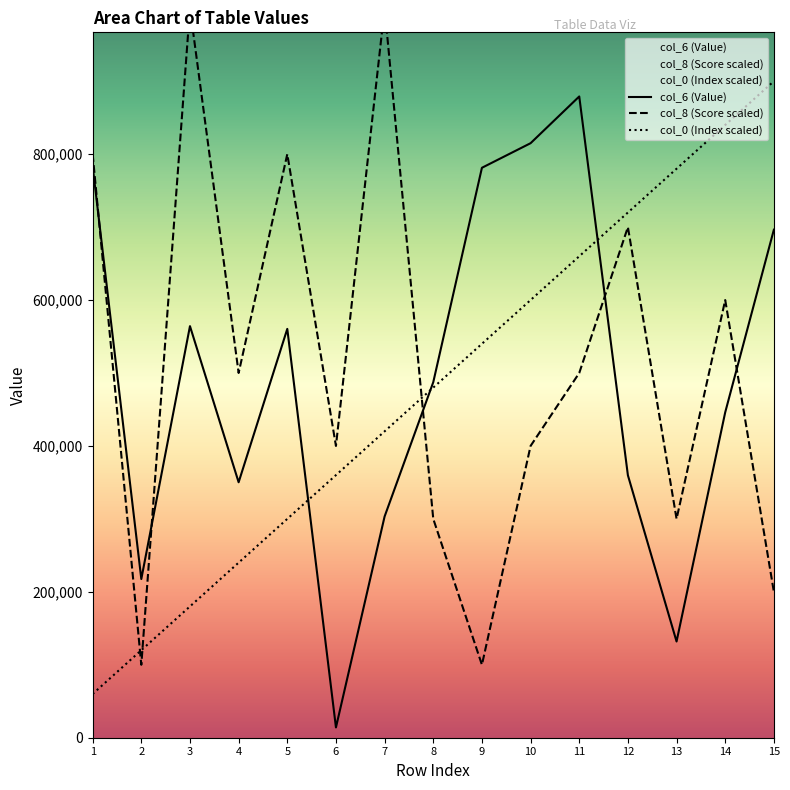

Which series ends up on top after the final intersection of col_8 (Score) and col_6 (Value)?

col_6 (Value)